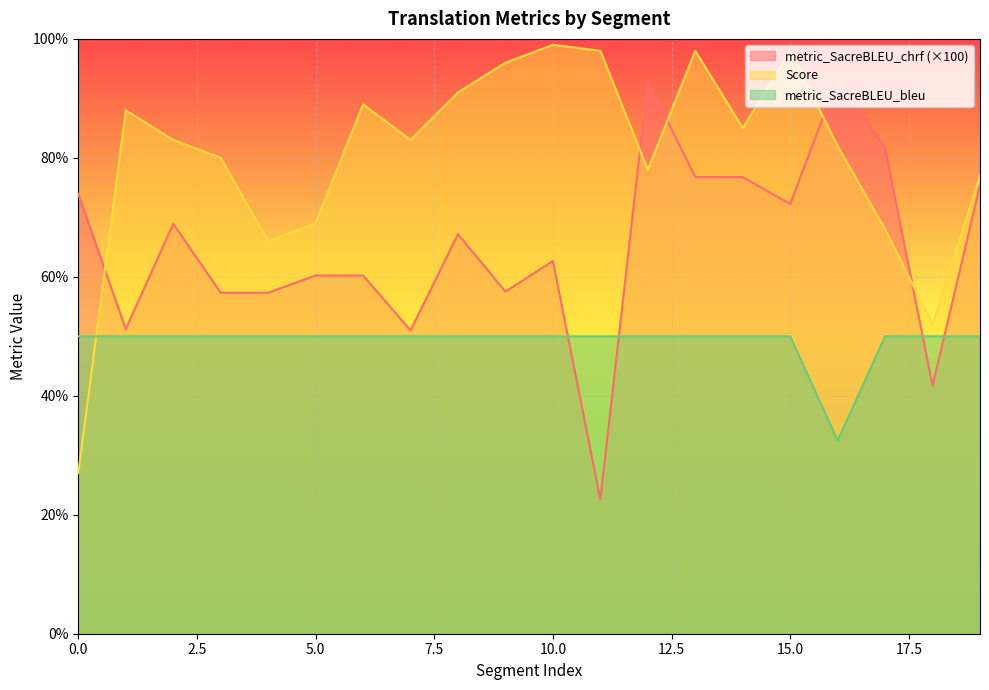

What is the value of the Score point at the 11th from the left?

99.0